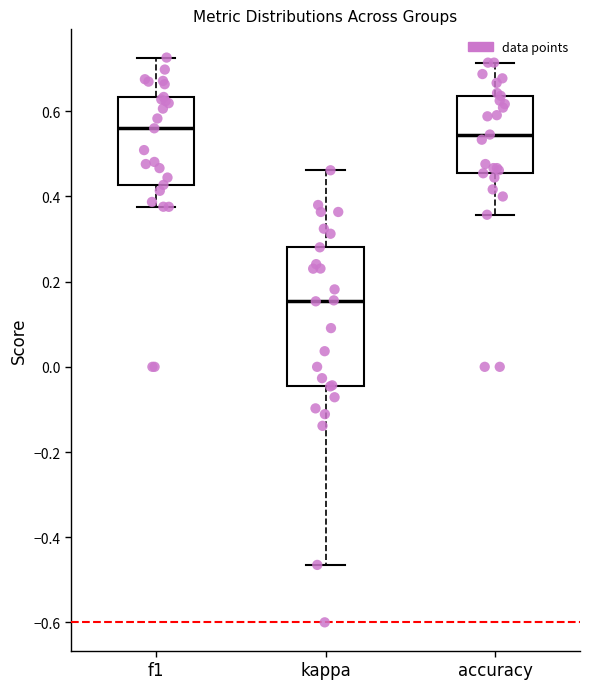

Reading left to right, read every box against the y-axis: the position of its median line, the range the box covers, and the ends of its whiskers. The values are not printed on the chart, so give them approximately, as read against the axis.

f1: median 0.56, box 0.42 to 0.64, whiskers 0.38 to 0.72
kappa: median 0.16, box -0.04 to 0.28, whiskers -0.46 to 0.46
accuracy: median 0.54, box 0.46 to 0.64, whiskers 0.36 to 0.72